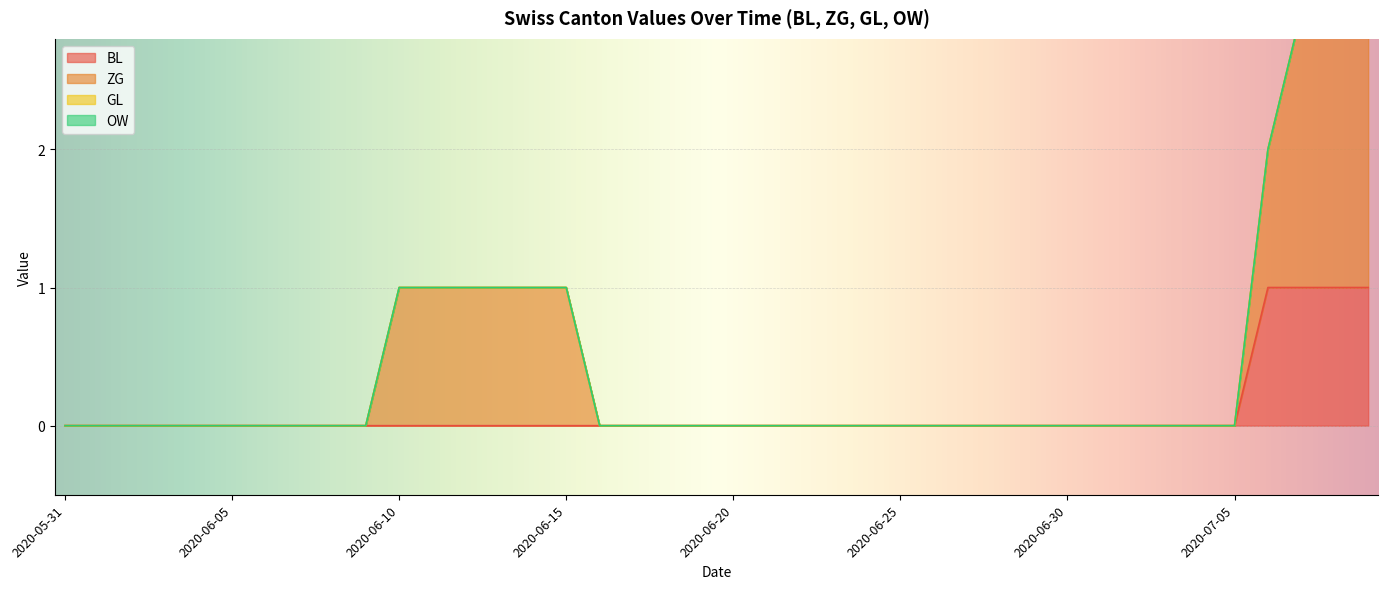

What value does the BL series have at 2020-07-07?

1